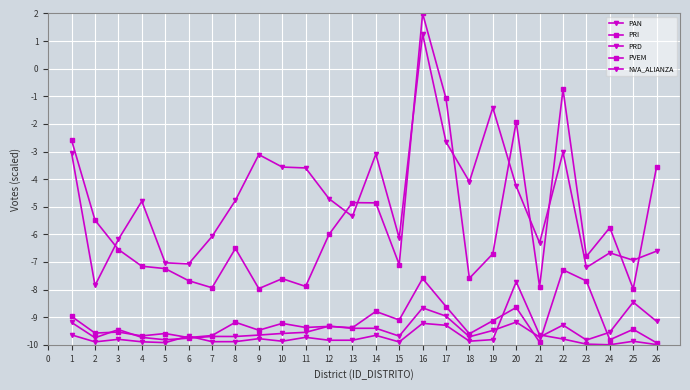

What is the greatest value displayed?

2.0